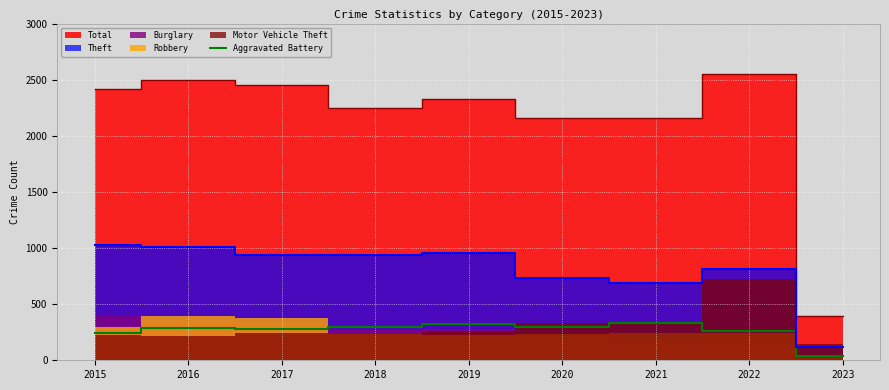

The Aggravated Battery series shows 143 at 2018. True or false?

False